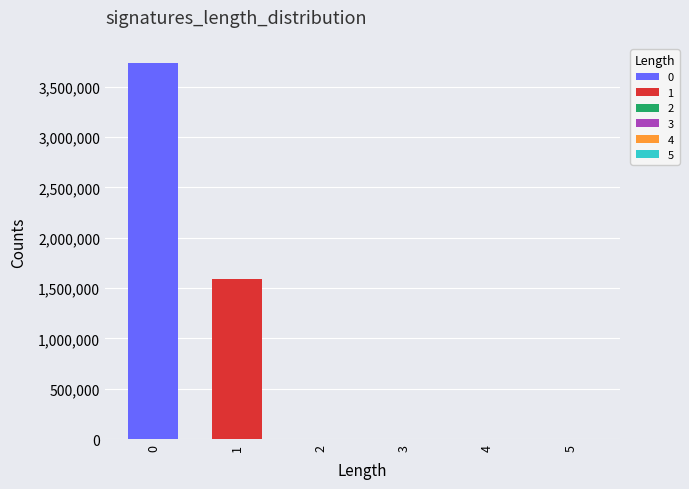

At which category does the chart reach its minimum across all series?

length_5